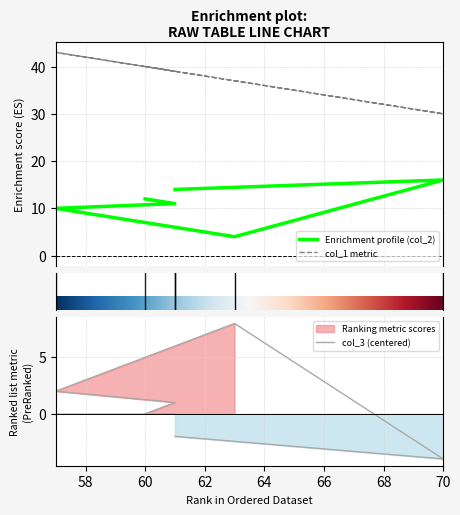

Which series has the widest spread of values?

col_1